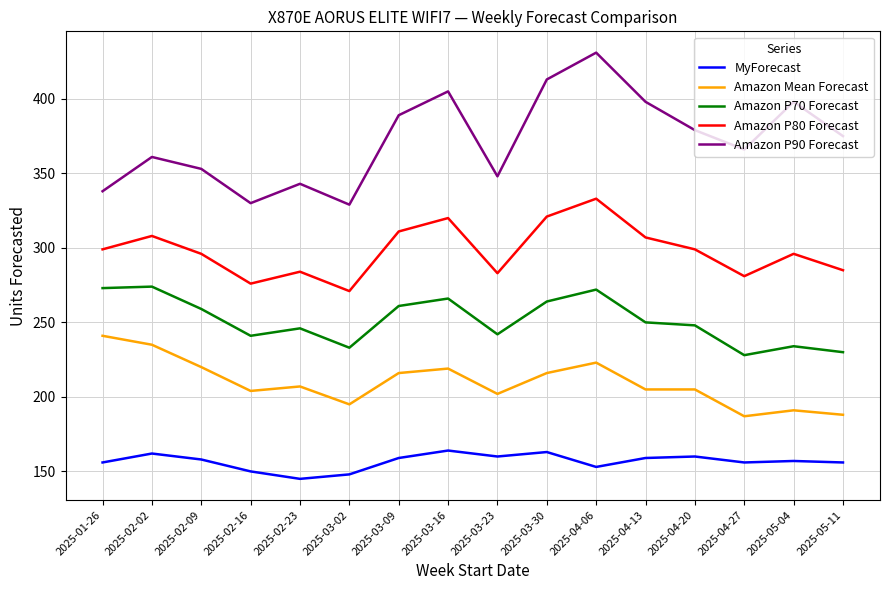

At which category is the sum across all series the highest?

2025-04-06